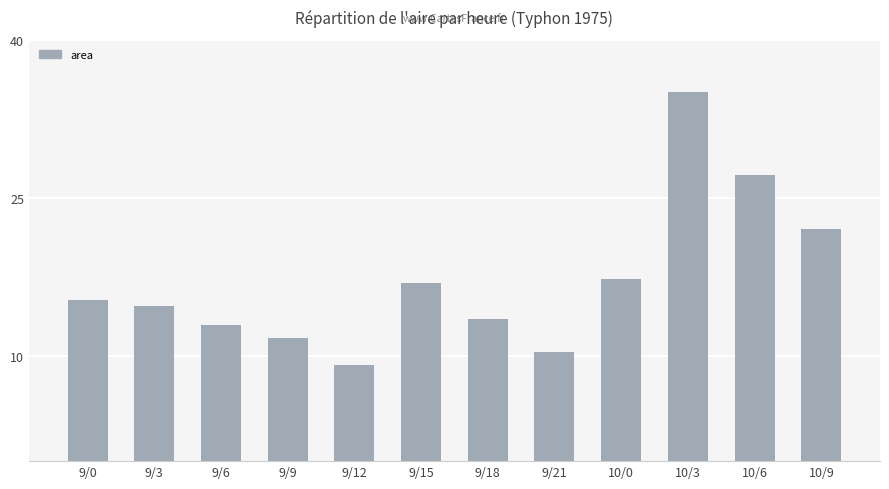

What is the label of the 6th bar from the left?

9/15